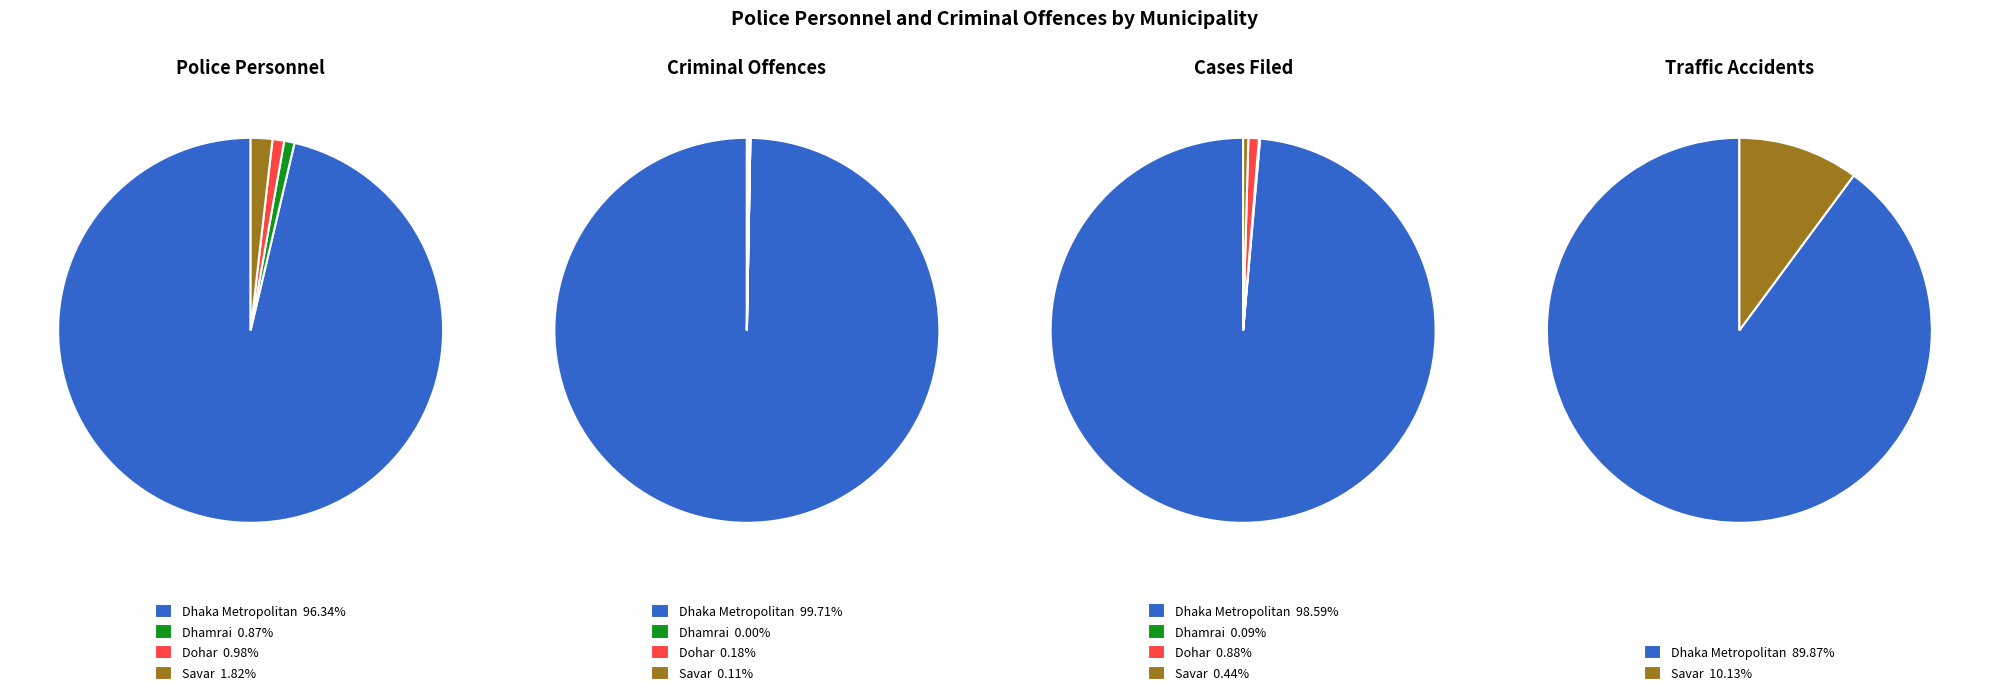

How many slices are in this pie chart?

4